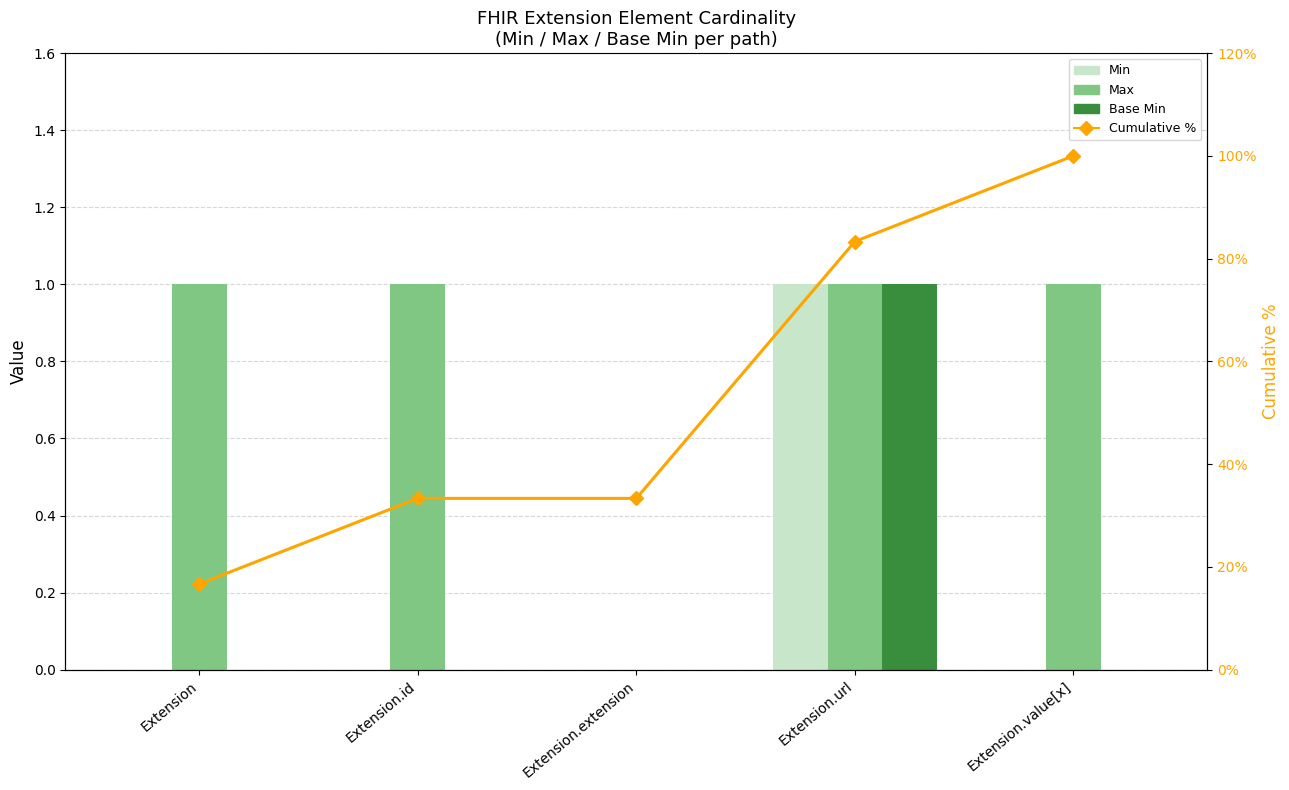

The value of Max at Extension.value[x] is 0.6. True or false?

False